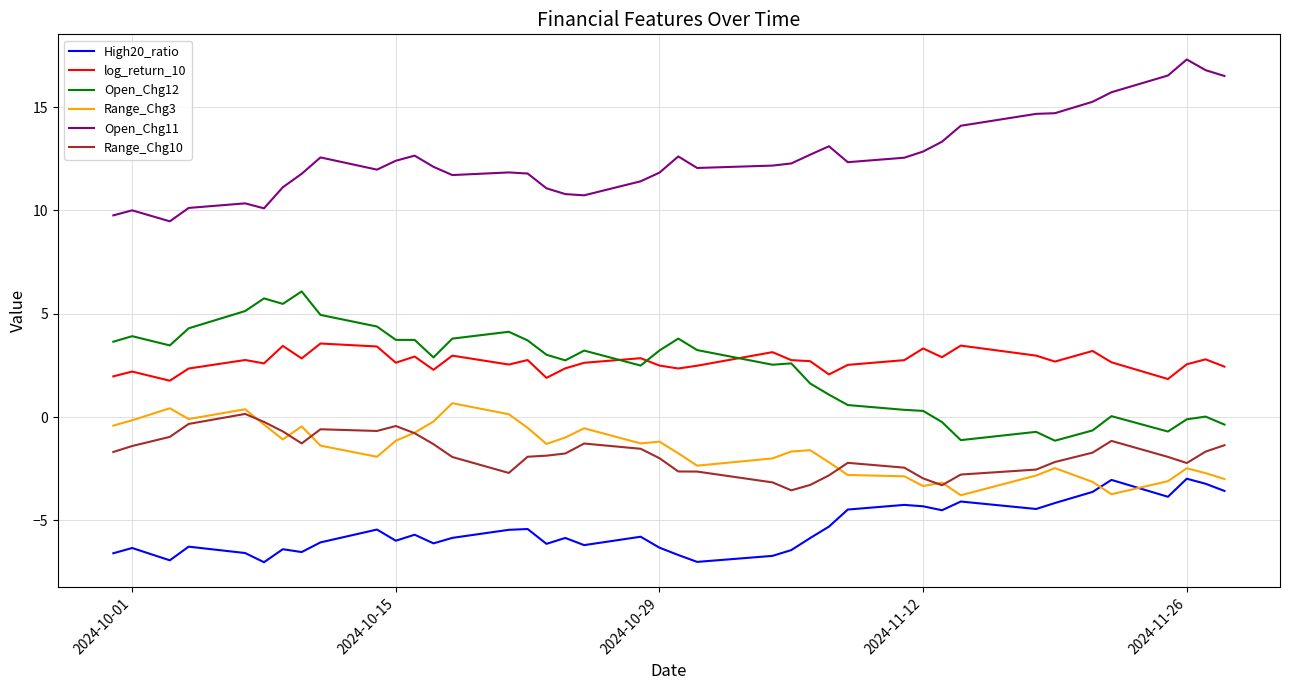

True or false: Open_Chg12 and Range_Chg3 intersect in this chart.

False